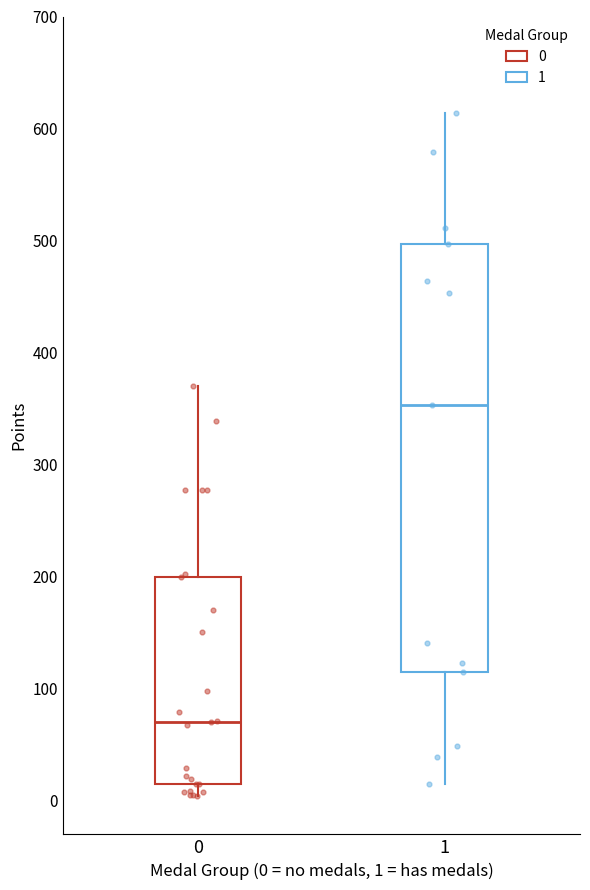

Where is the upper edge of the box at x = 1 on the y-axis? The values are not printed on the chart, so give them approximately, as read against the axis.

500